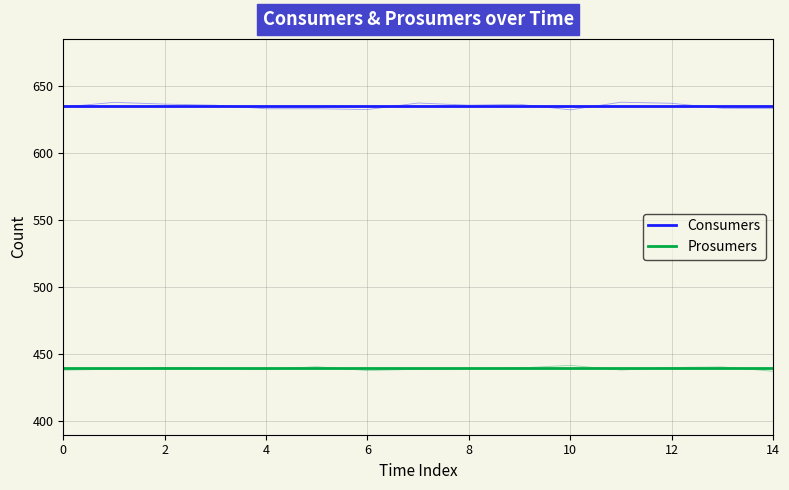

The Consumers series shows 177 at 10. True or false?

False